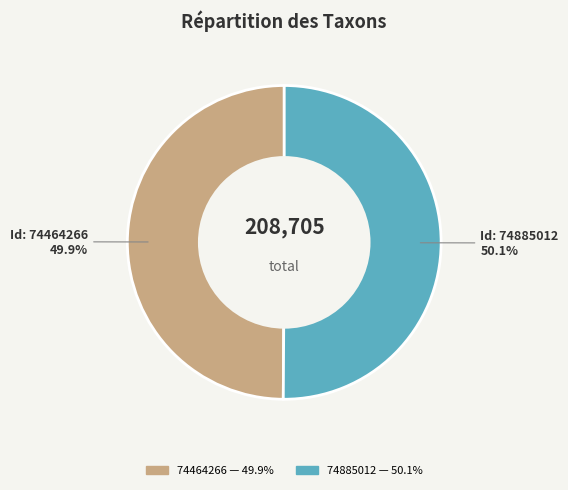

How many segments does this pie chart have?

2